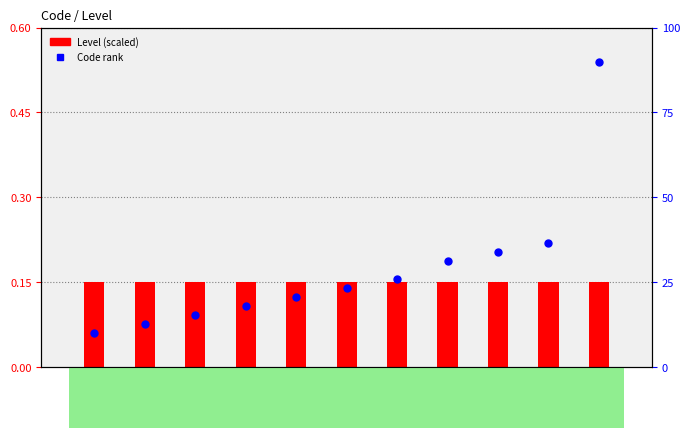

Which series reaches the maximum Y coordinate?

Code rank